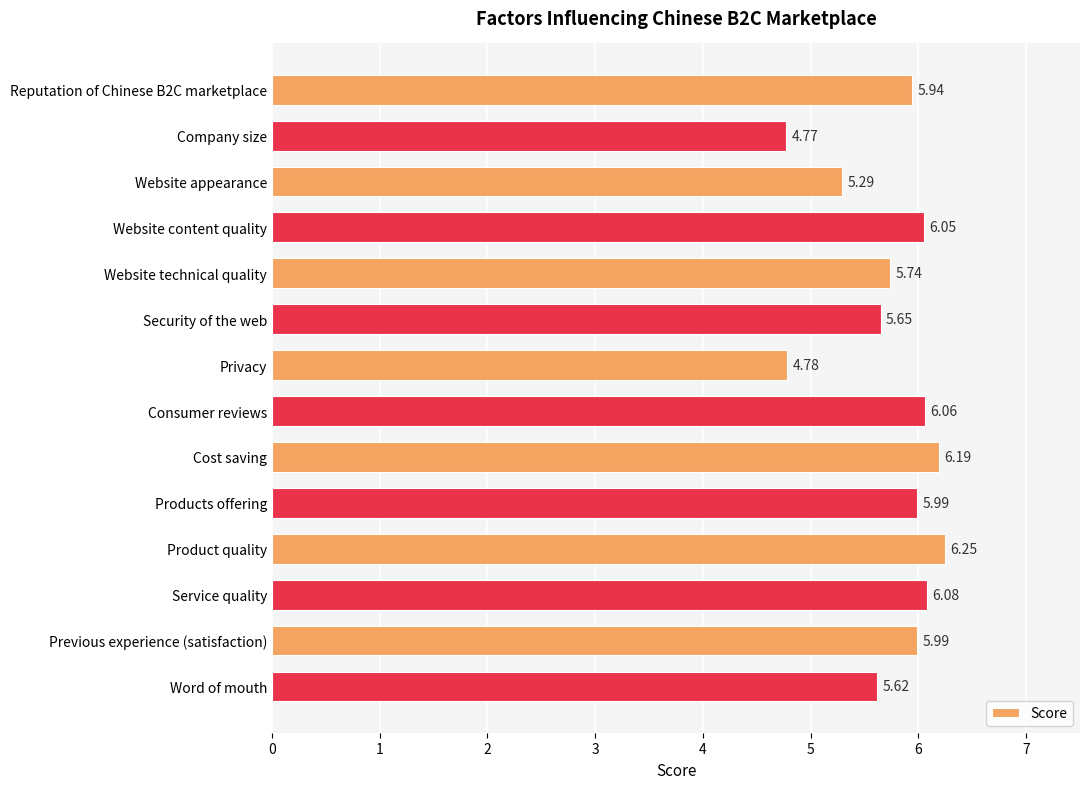

What is the label of the 6th bar from the top?

Security of the web